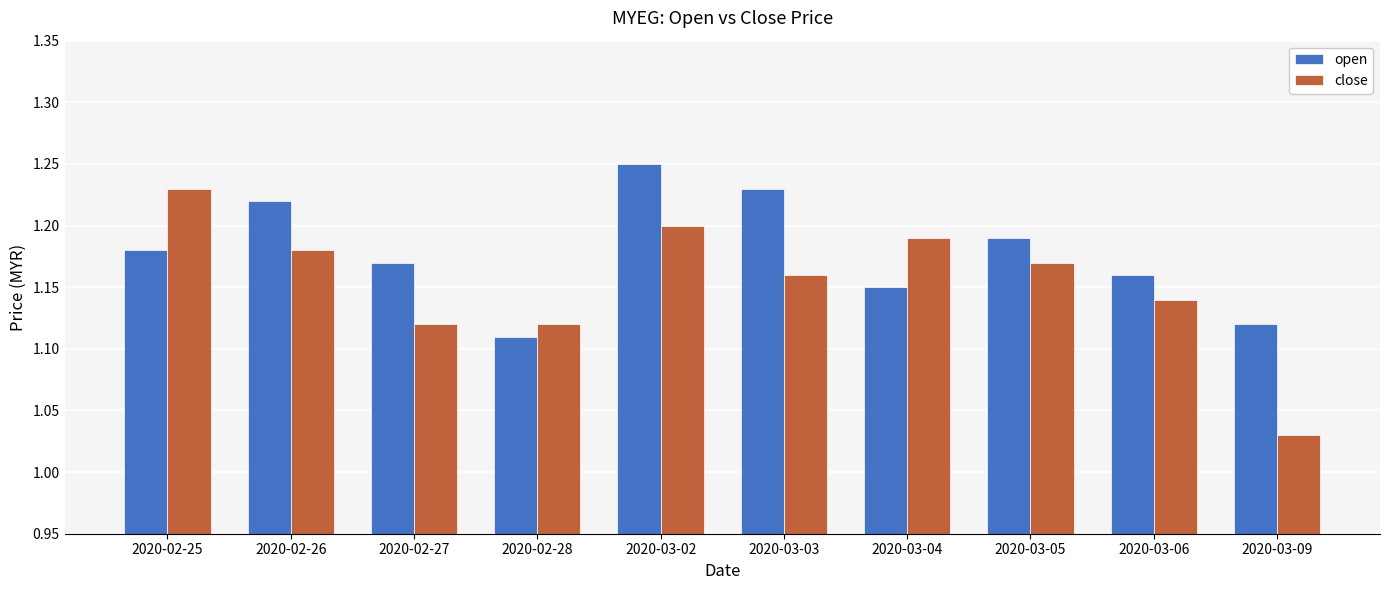

At how many categories does at least one series exceed 1?

10